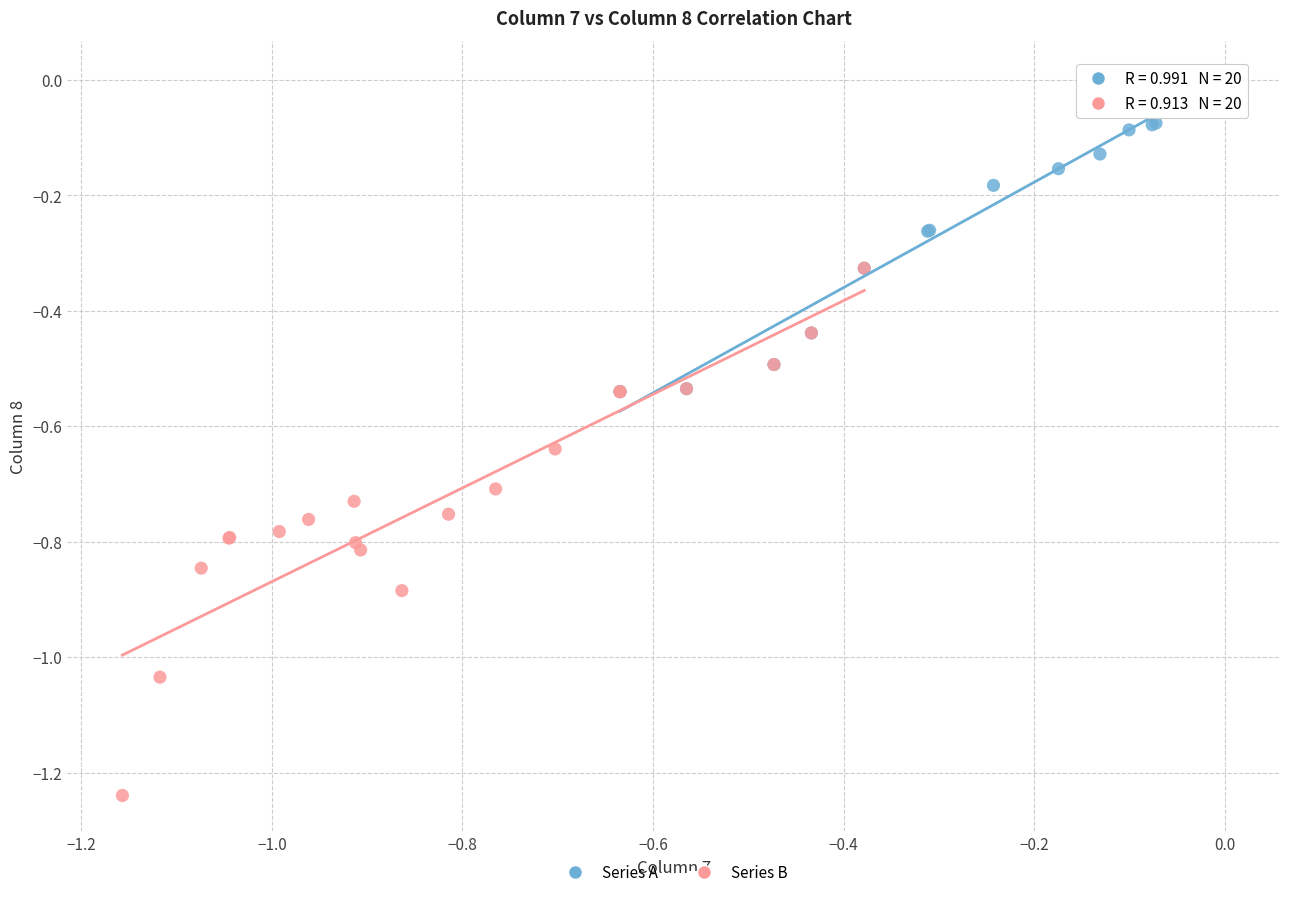

What are all the series names shown in the legend?

Series A, Series B